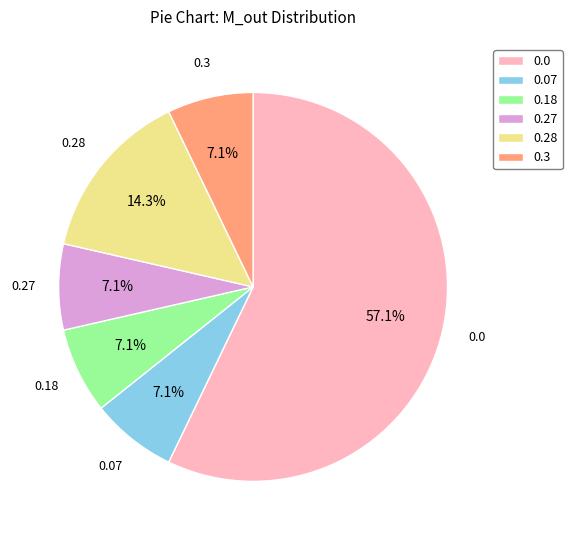

Does 0.27 represent more than half of the total?

No